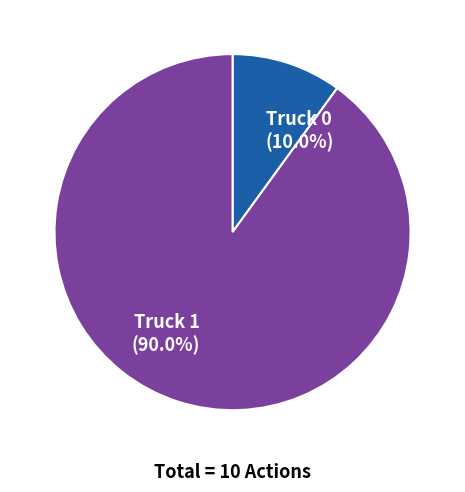

How many segments does this pie chart have?

2